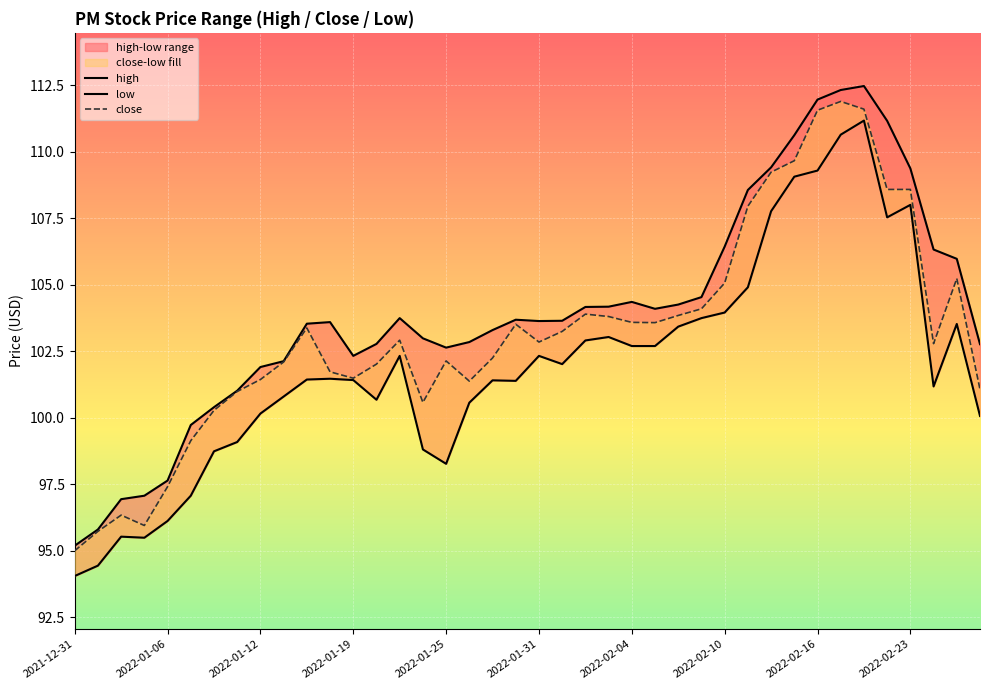

The value of close at 27 is 169.8. True or false?

False